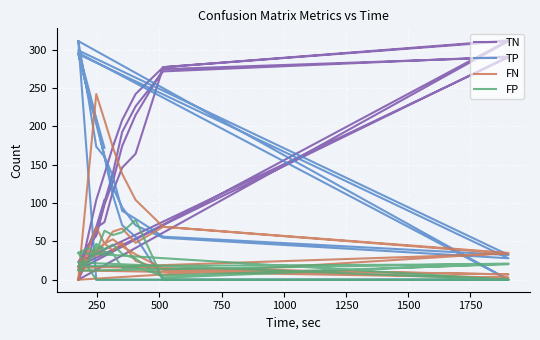

True or false: FN has more than 2 points higher than both neighbors.

True